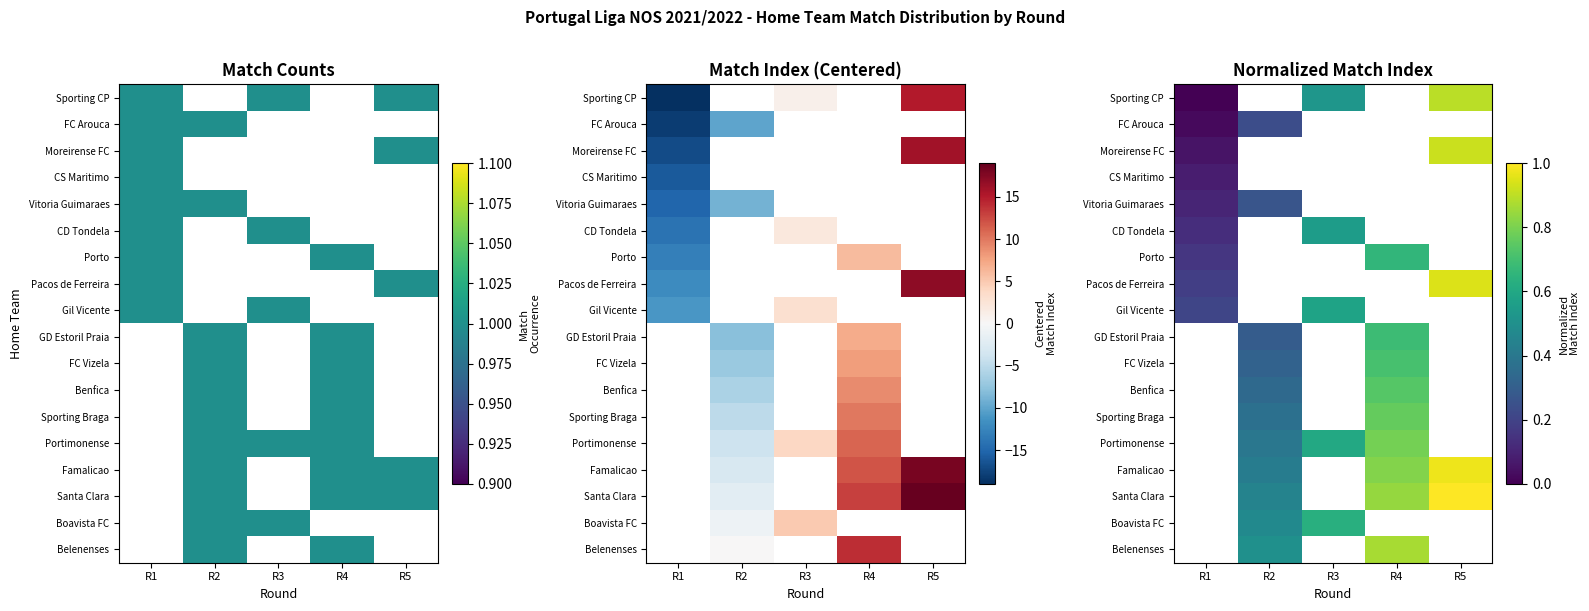

Which series has the widest spread of values?

Sporting CP